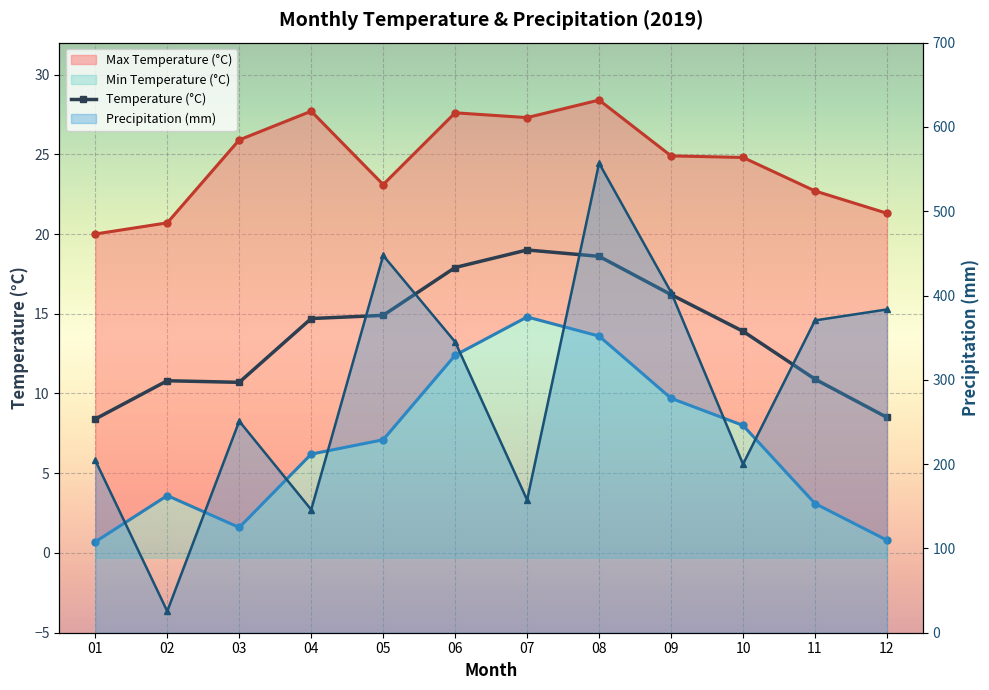

True or false: Min Temperature (°C) and Temperature (°C) cross at least once.

False